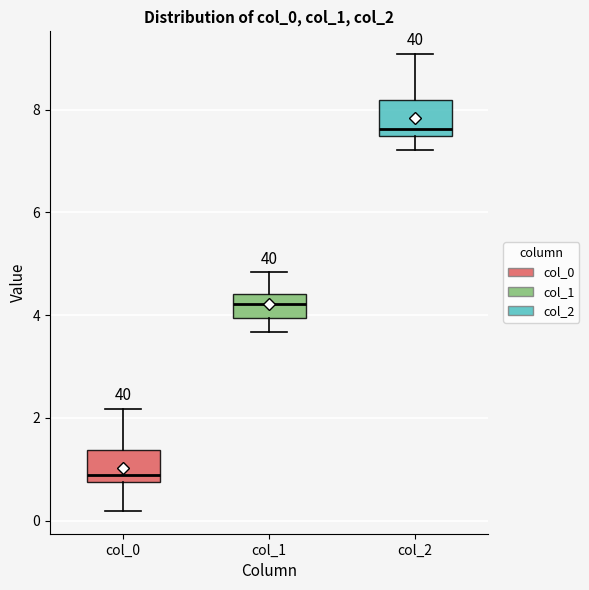

Where does the lower whisker of the box for col_2 end on the y-axis? The values are not printed on the chart, so give them approximately, as read against the axis.

7.2